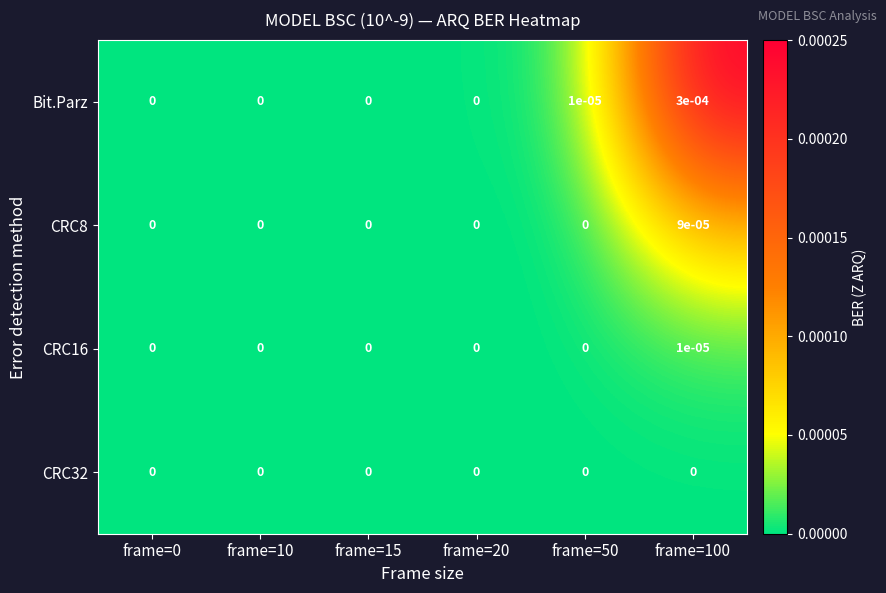

Which series has the largest range (max minus min)?

Bit.Parz